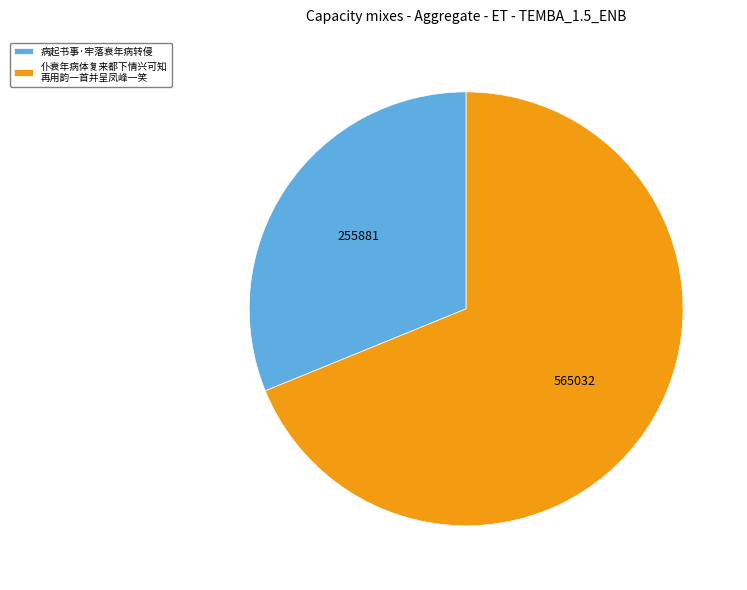

How many segments does this pie chart have?

2